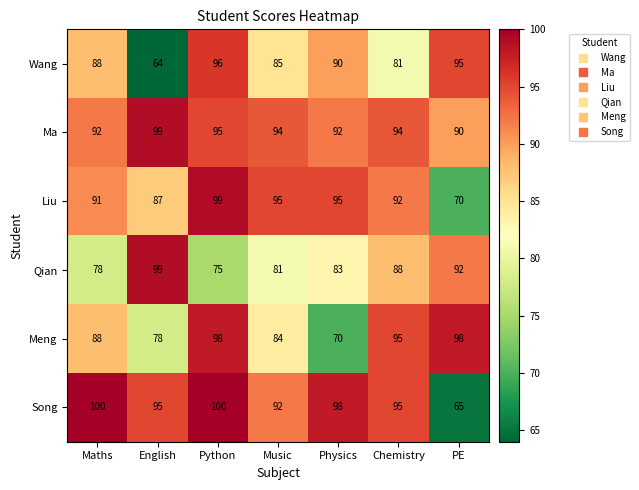

The Liu series shows 59 at Maths. True or false?

False